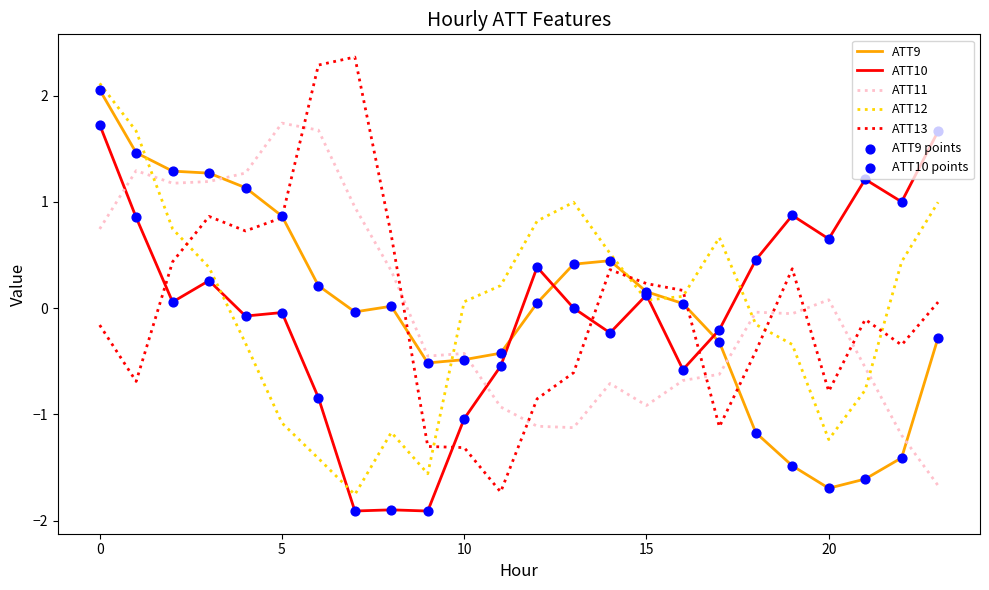

What is the greatest value displayed?

2.4